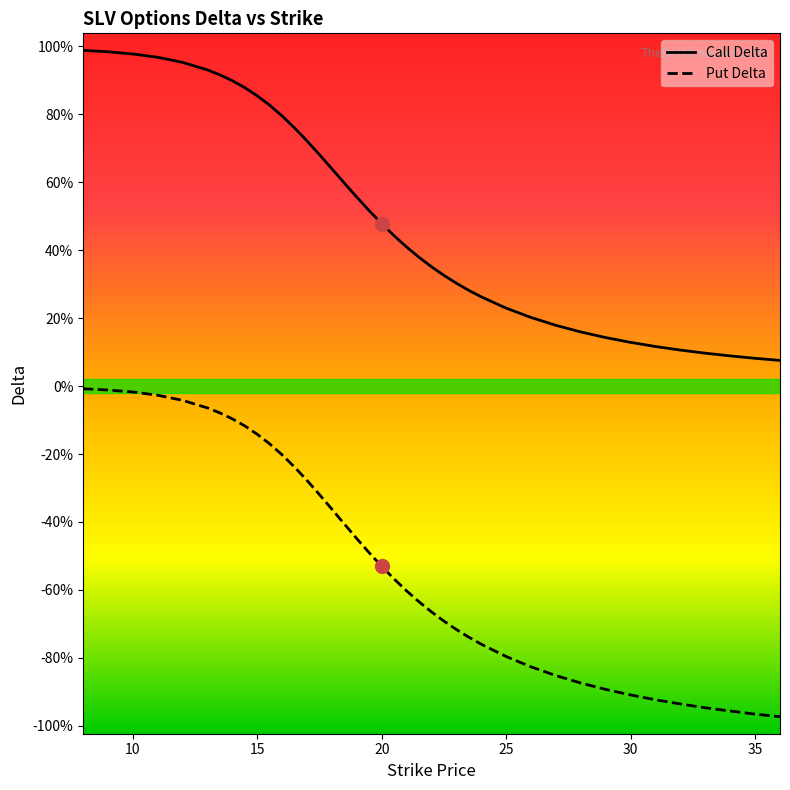

Which series has the widest spread of values?

Put Delta